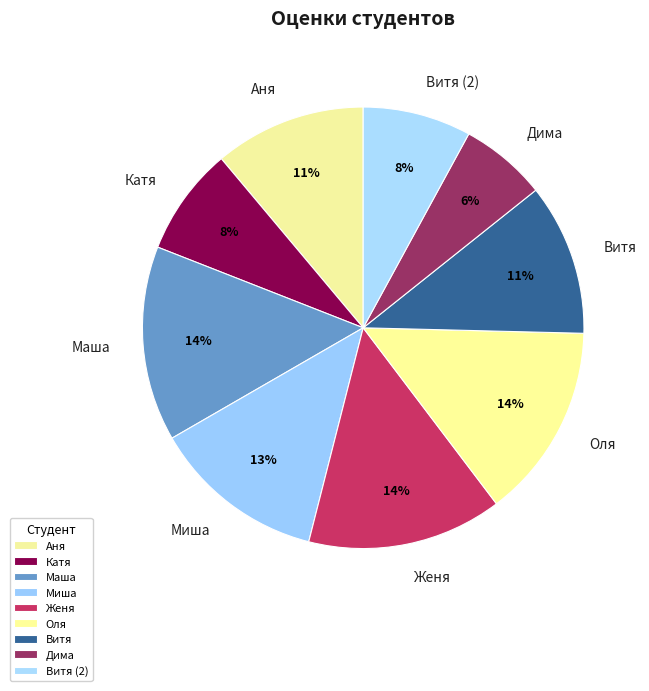

Is it true that Маша is 28% of the pie?

False